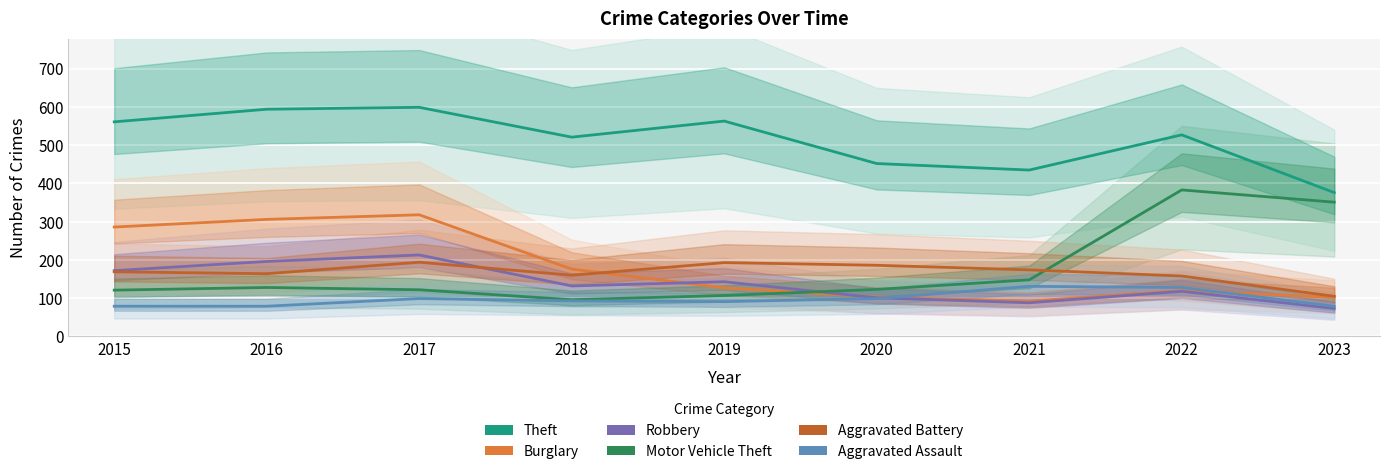

Which series changed the most between 2019 and 2022?

Motor Vehicle Theft